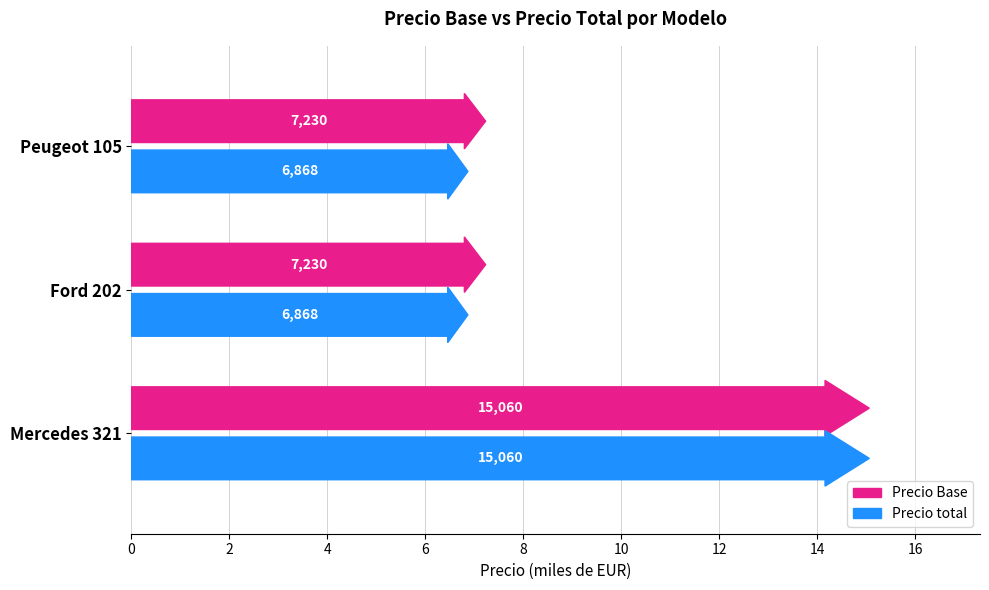

The value of Precio total at Peugeot 105 is 4510.1. True or false?

False